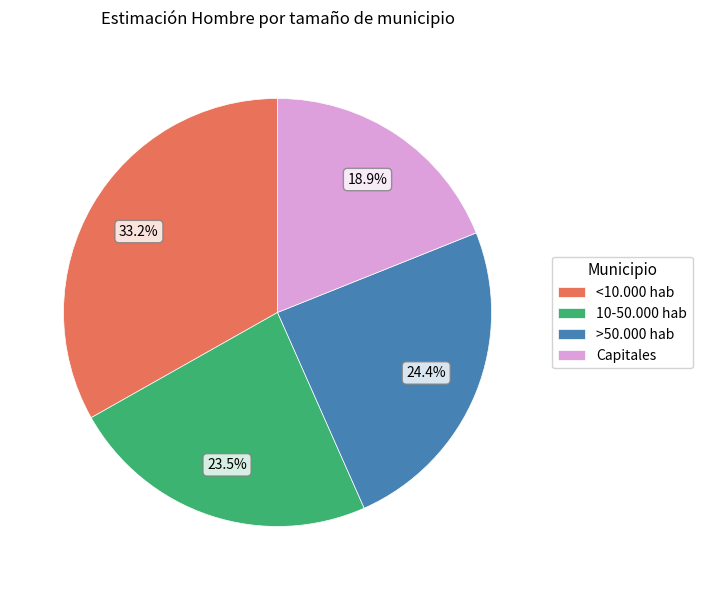

Is the sum of 10-50.000 hab and >50.000 hab greater than half?

No